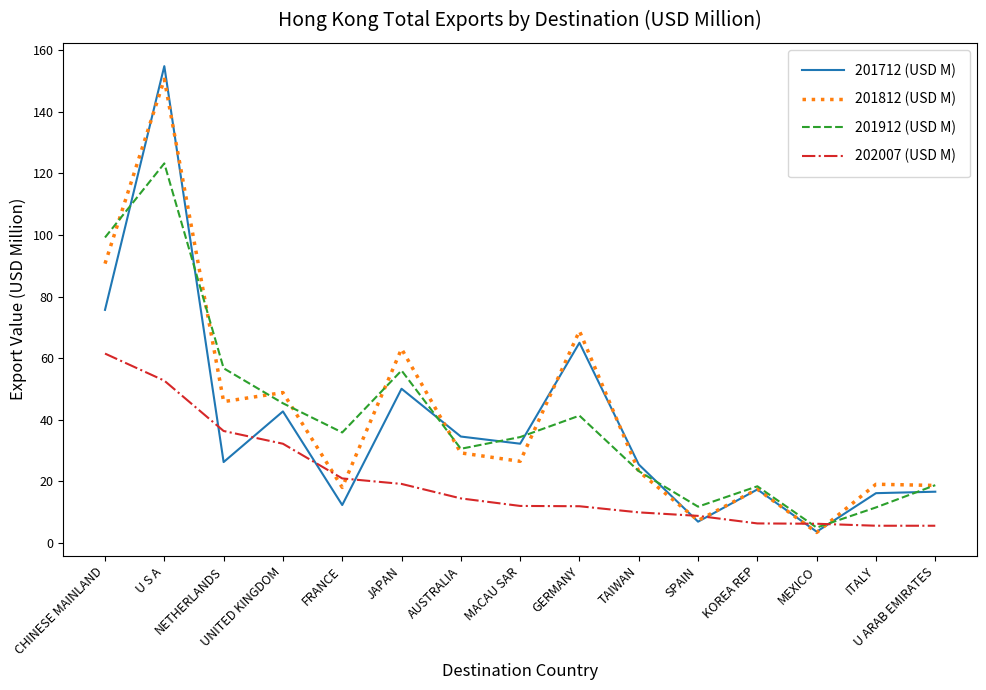

Where is the first local maximum for 201912 (USD M)?

U S A